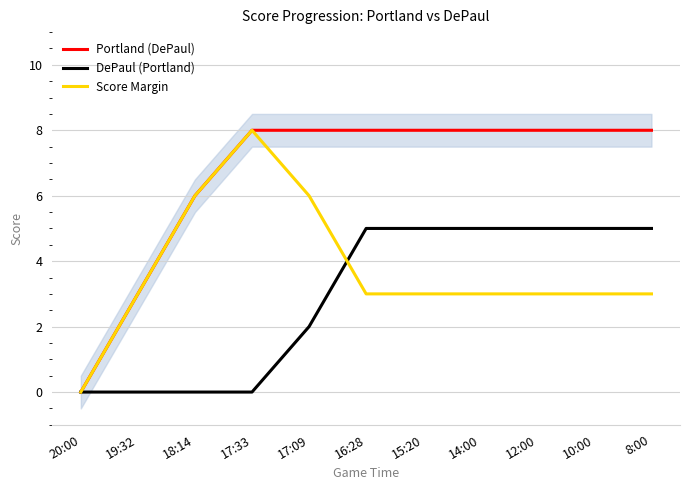

The DePaul (Portland) series shows -3 at 20:00. True or false?

False